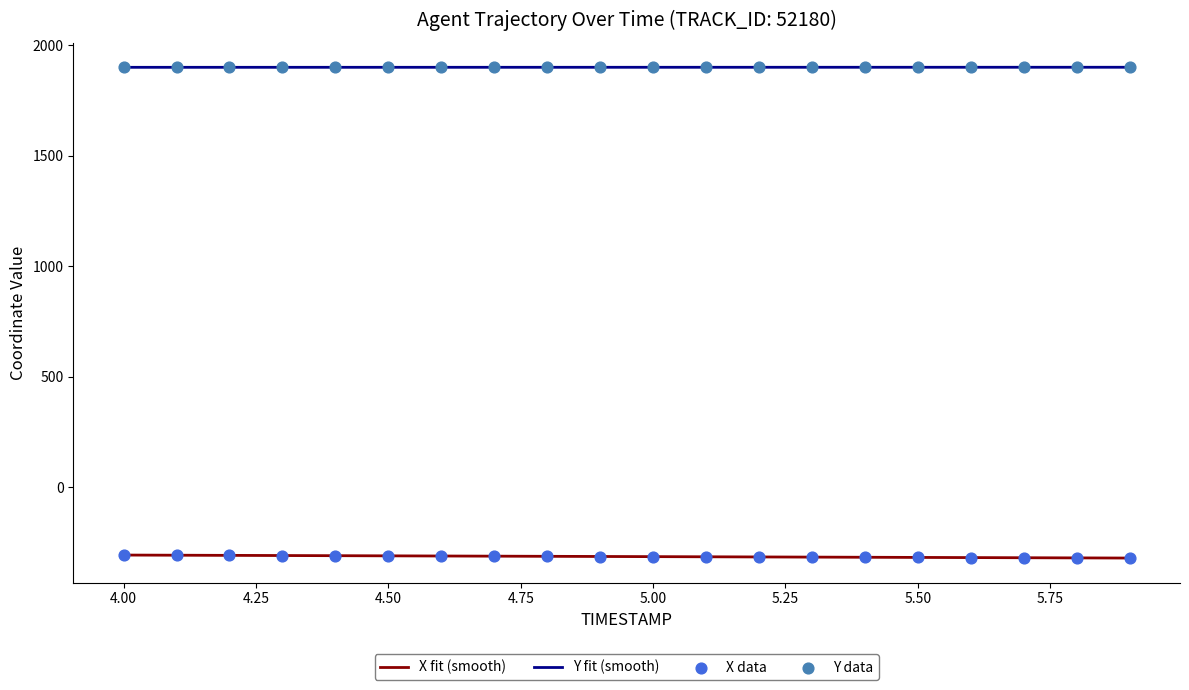

True or false: X fit (smooth) and Y fit (smooth) cross at least once.

False